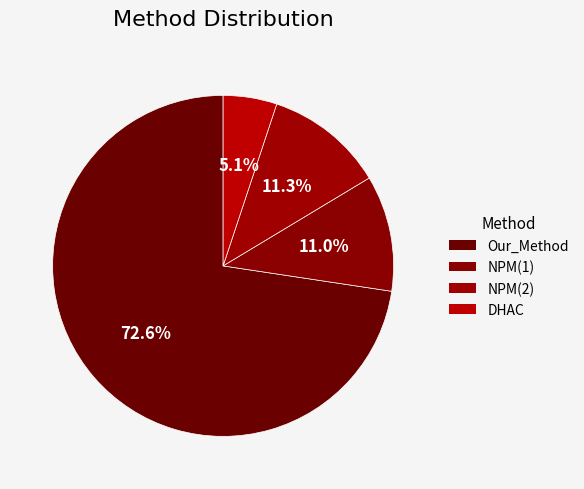

Which has a higher value, NPM(2) or NPM(1)?

NPM(2)